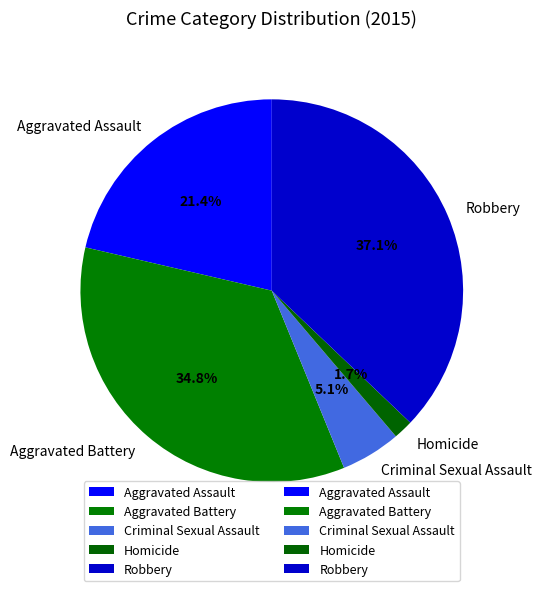

Is there any slice that represents more than half of the pie?

No